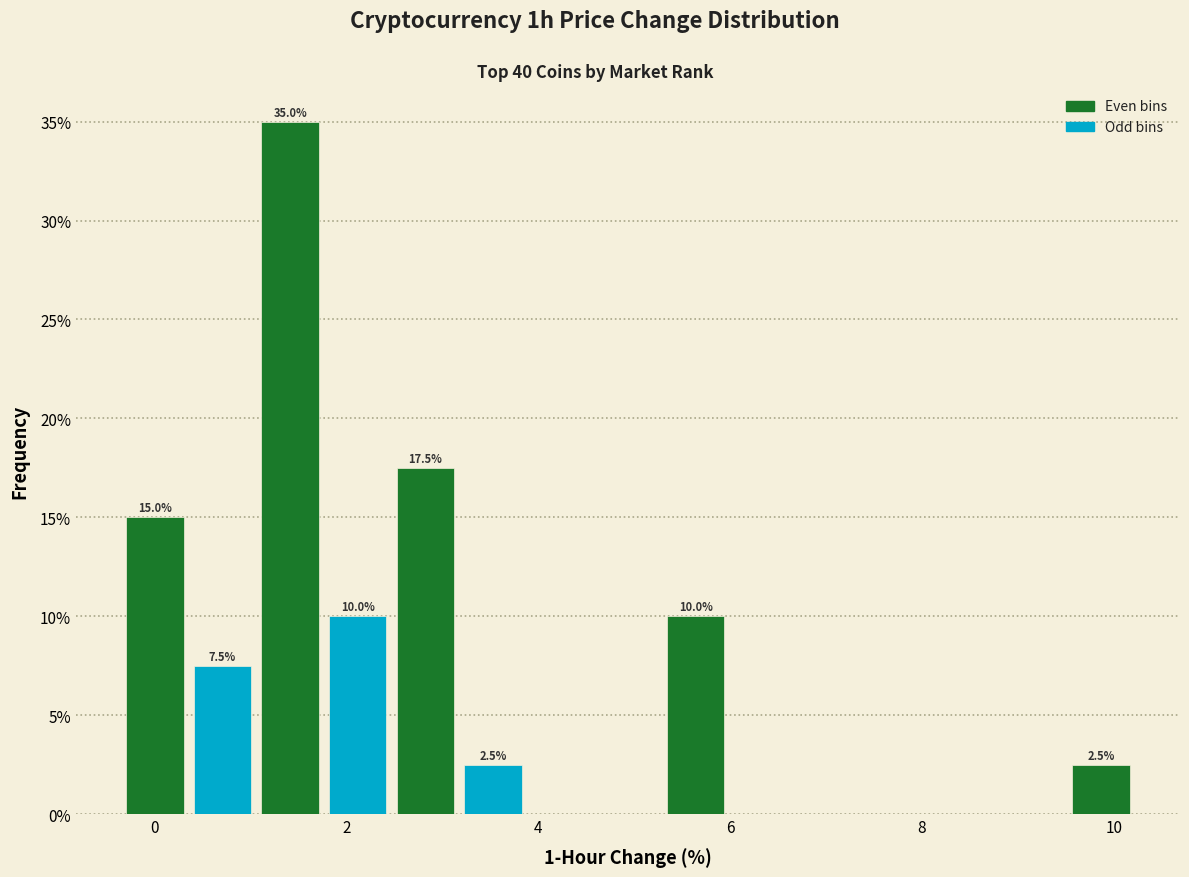

Around what value on the x-axis is the tallest bar? Give the approximate position of its centre, as read against the axis.

1.4